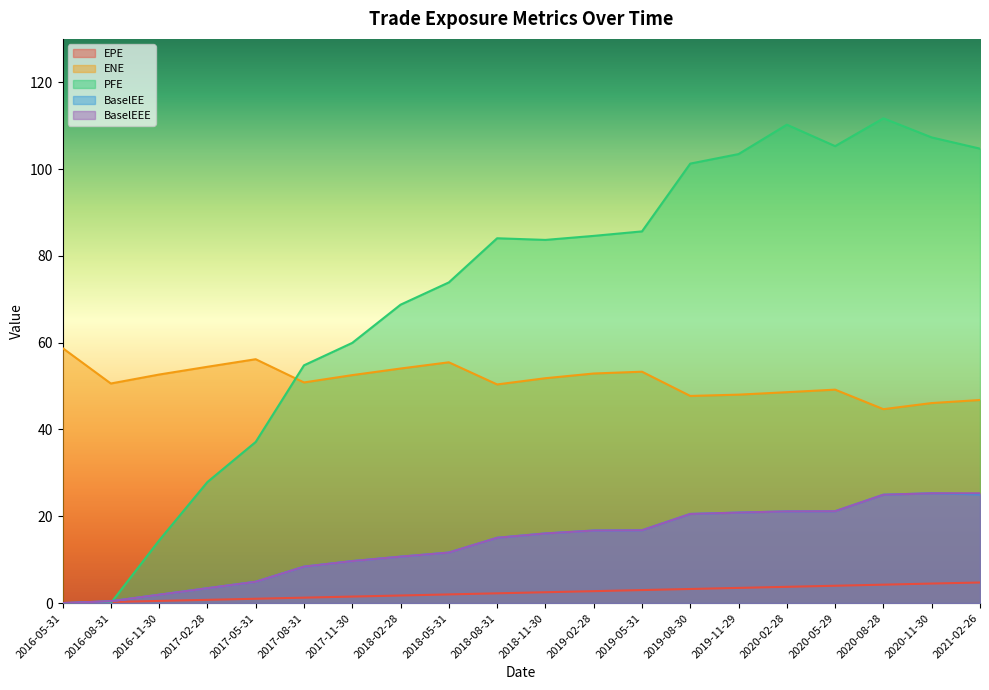

Which series has the widest spread of values?

PFE